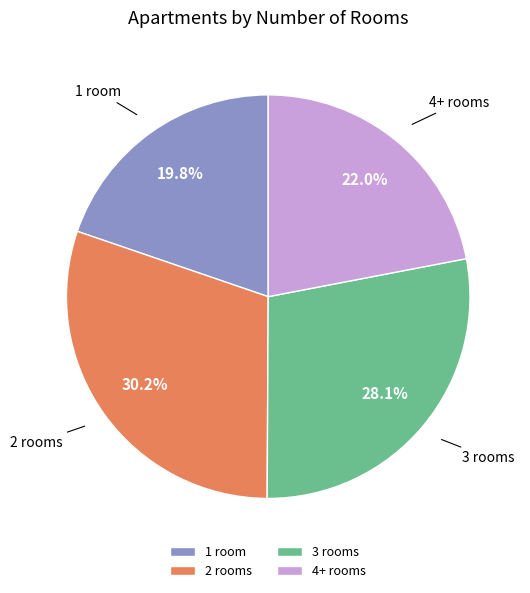

What portion of the pie excludes 4+ rooms?

78.0%